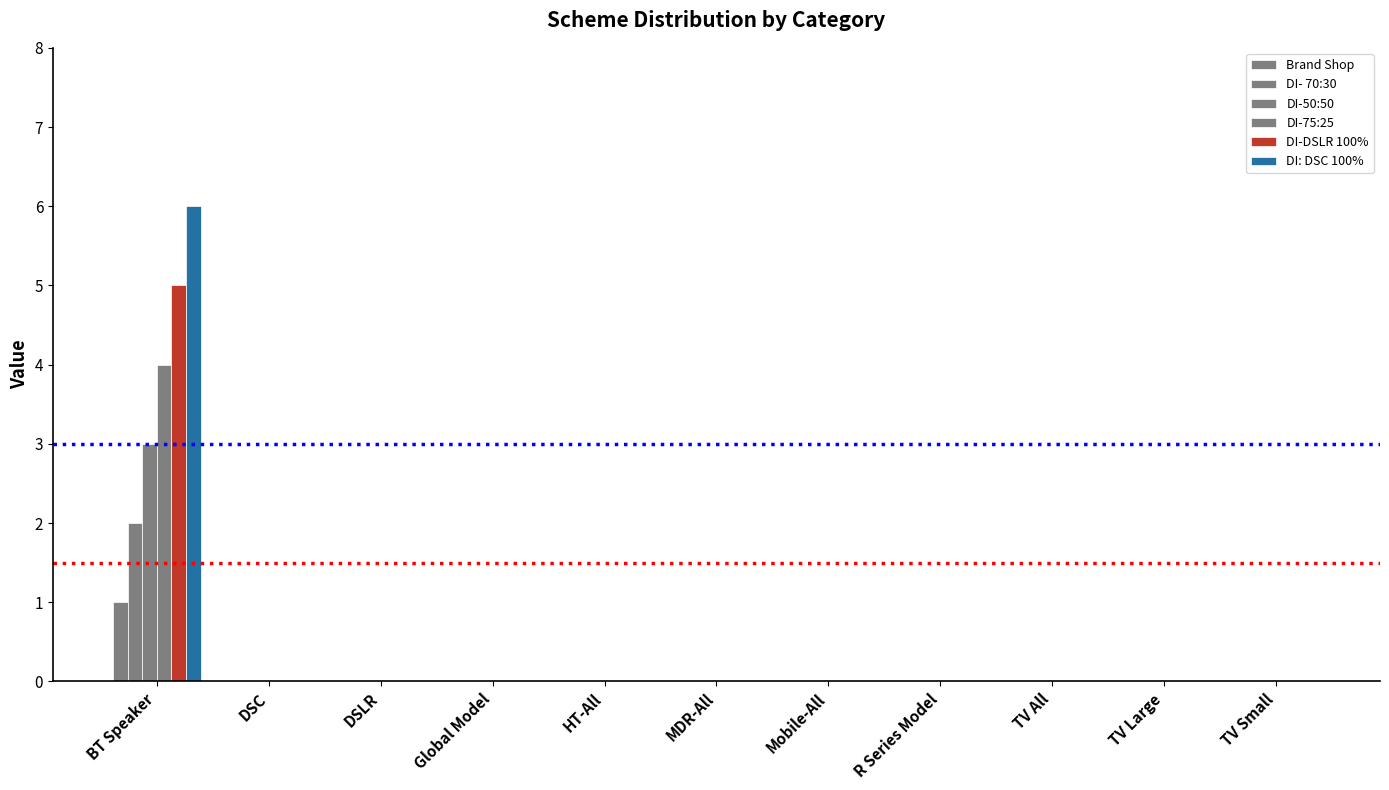

Between DSC and Mobile-All, which series saw the biggest shift?

Brand Shop